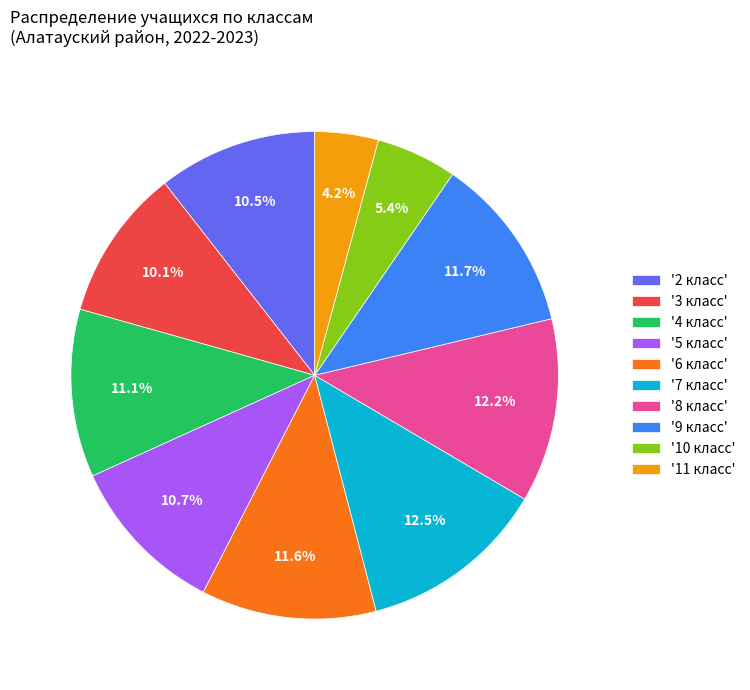

Which slice is the smallest?

'11 класс'